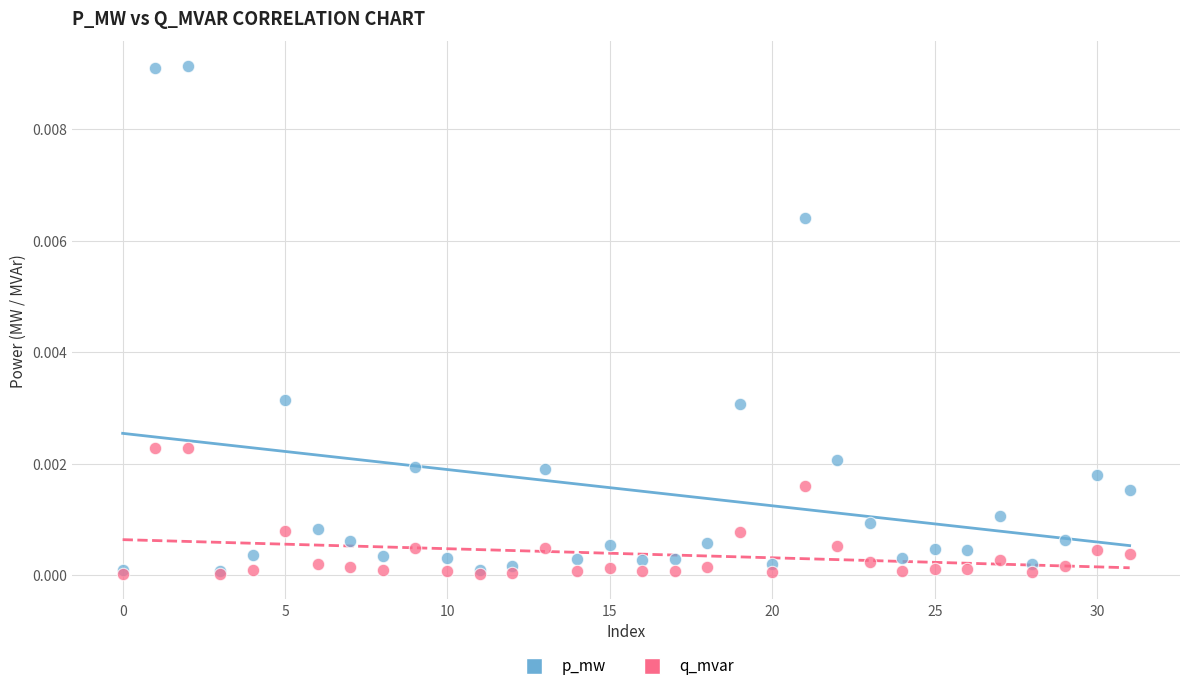

What are all the series names shown in the legend?

p_mw, q_mvar